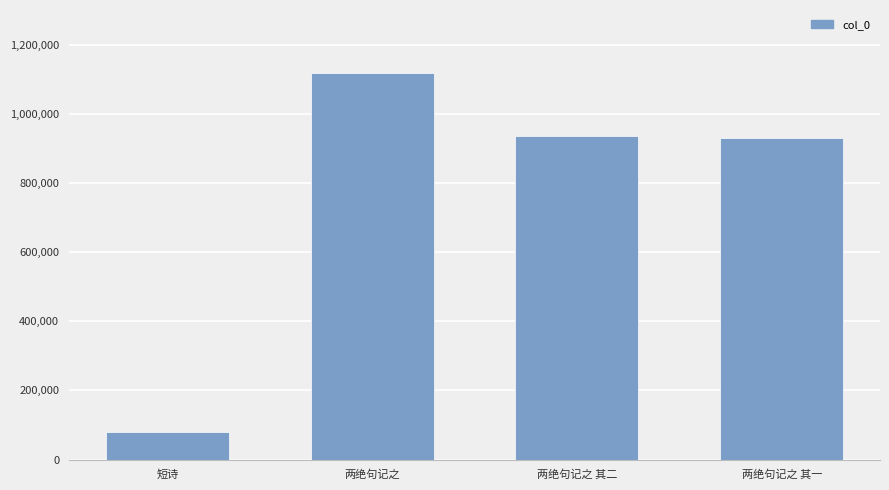

Is it true that the value at 两绝句记之 is 1118543?

True